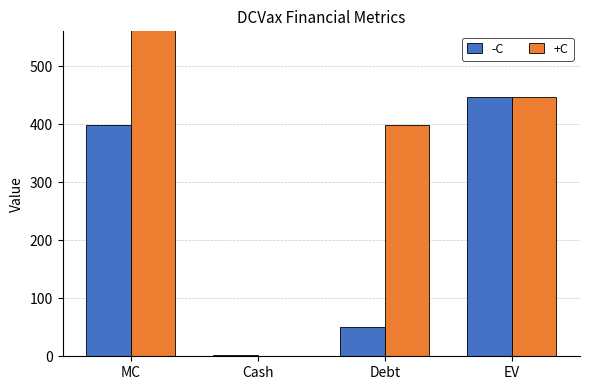

Which category has the lowest value across all series?

Cash